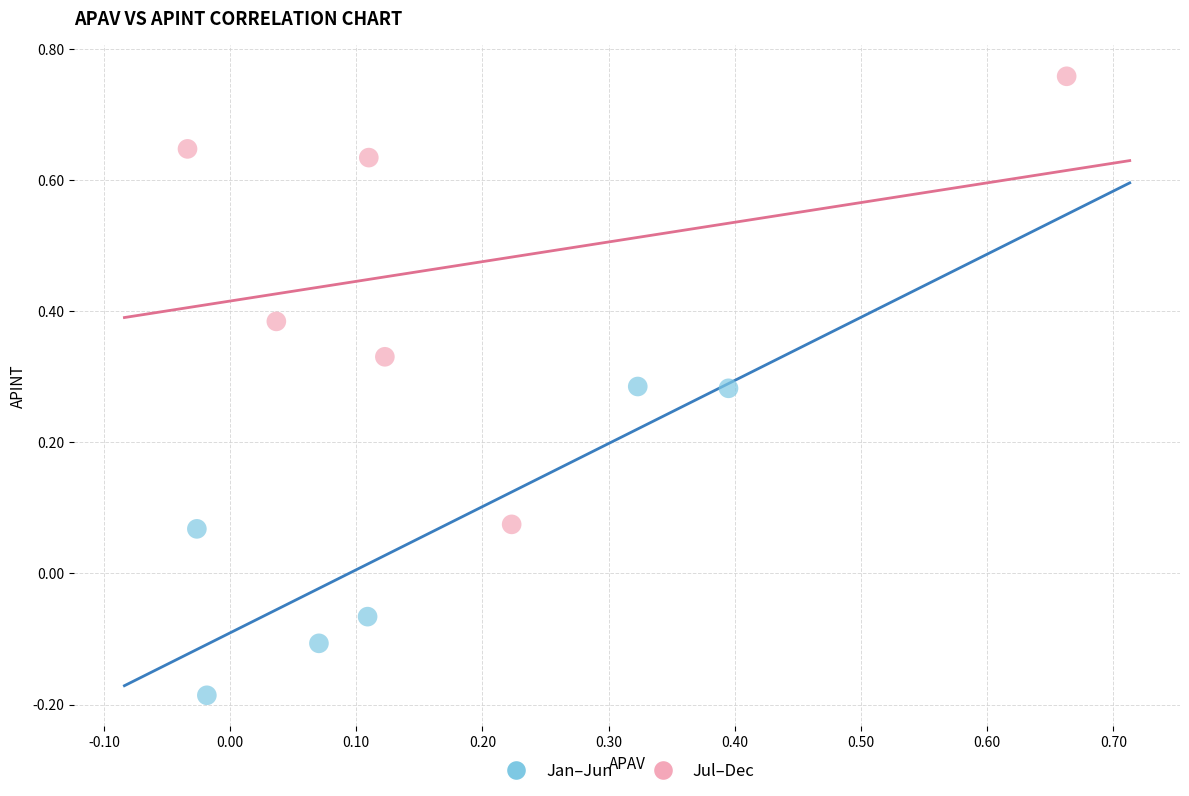

Which series has the widest spread of Y values?

Jul–Dec